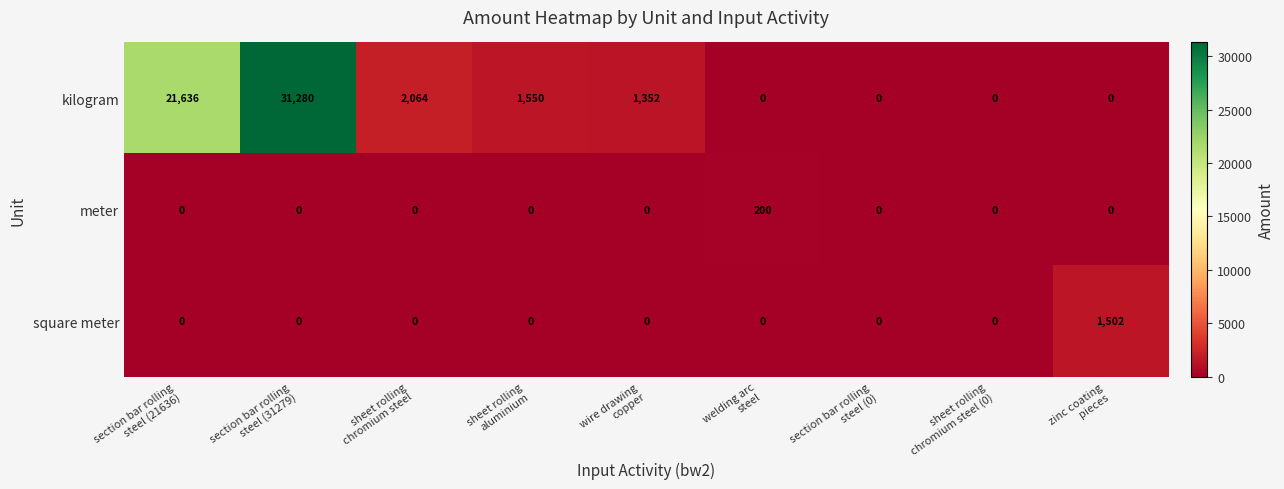

Which series has the largest total across all categories?

row_0